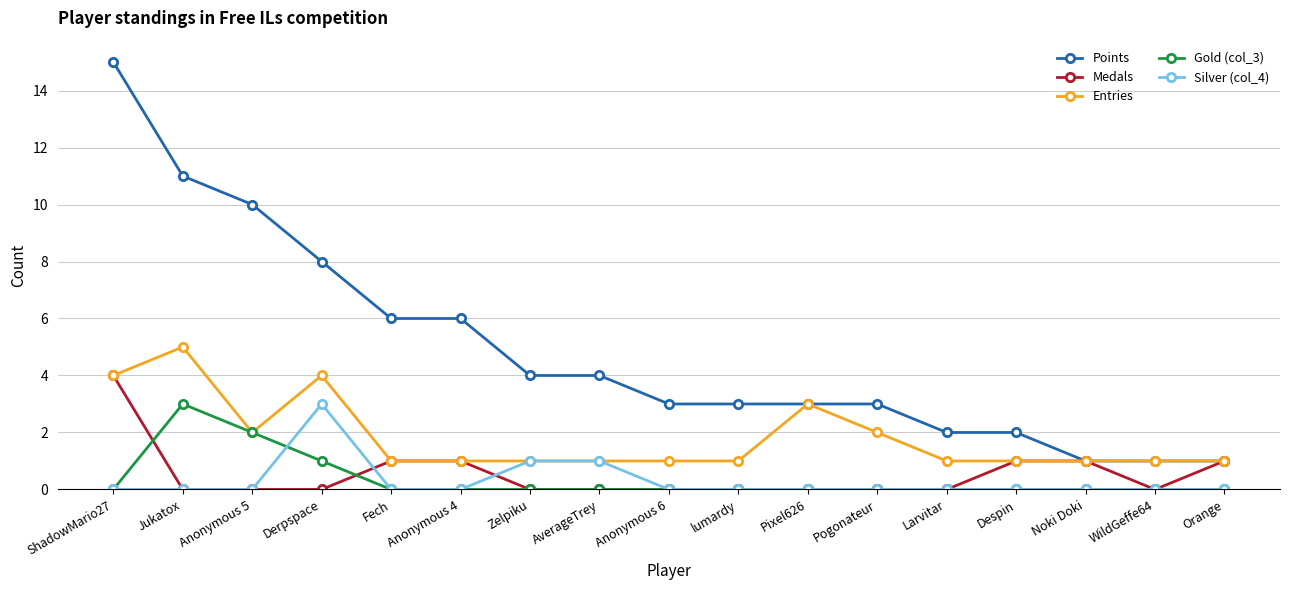

True or false: Gold (col_3) and Silver (col_4) intersect in this chart.

True